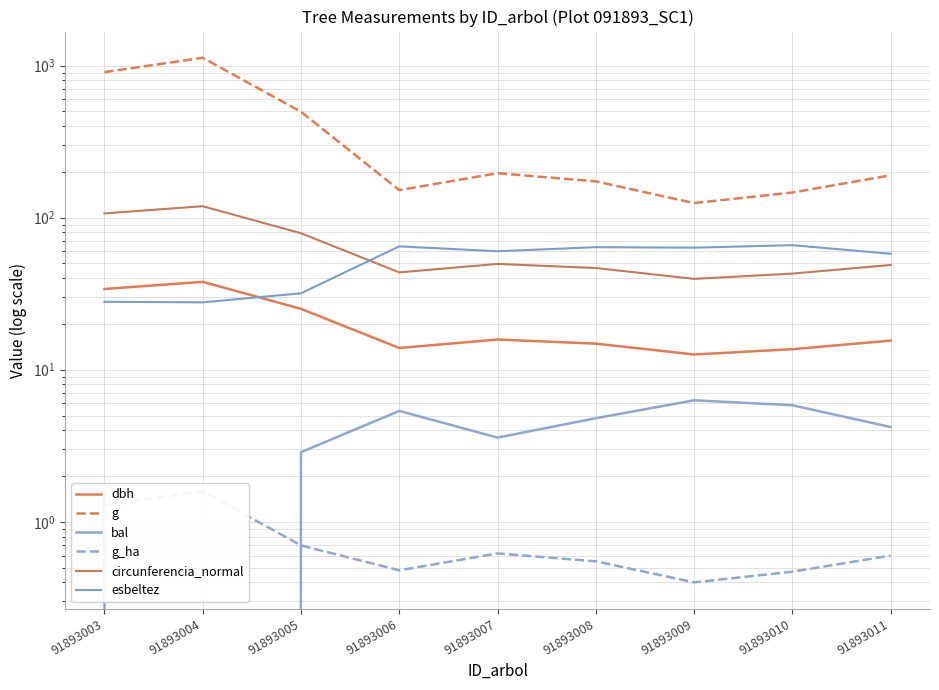

What is the greatest value displayed?

1125.2